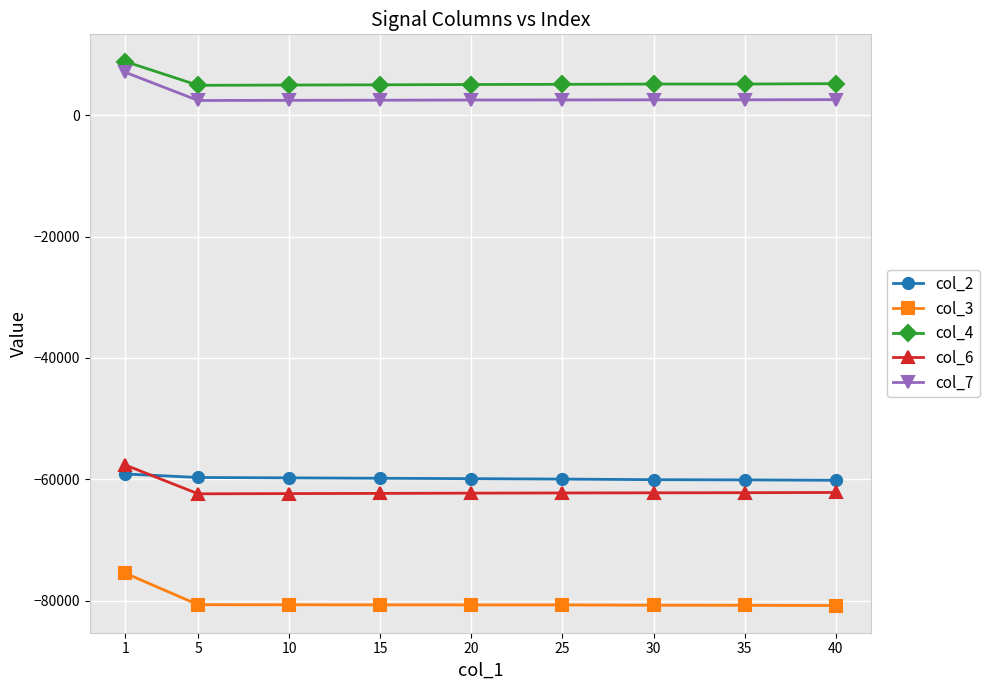

How many values in the col_2 series exceed -59897?

4